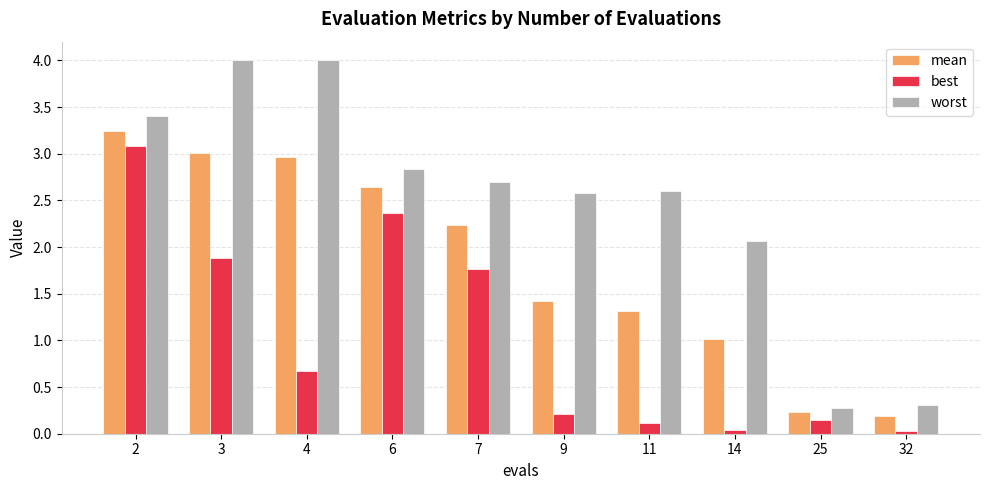

How many categories are shown in the chart?

10